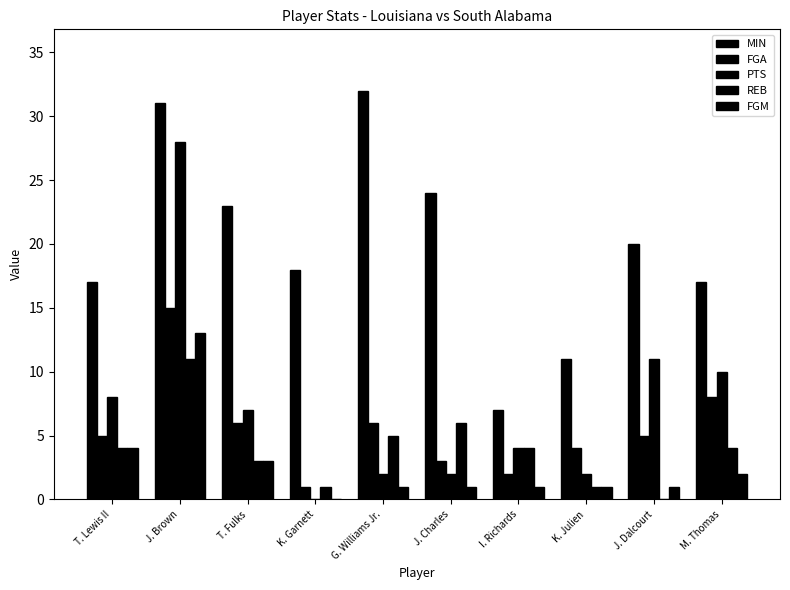

Reading right to left, list all the values displayed in this chart.

MIN: 17	20	11	7	24	32	18	23	31	17
FGA: 8	5	4	2	3	6	1	6	15	5
PTS: 10	11	2	4	2	2	0	7	28	8
REB: 4	0	1	4	6	5	1	3	11	4
FGM: 2	1	1	1	1	1	0	3	13	4